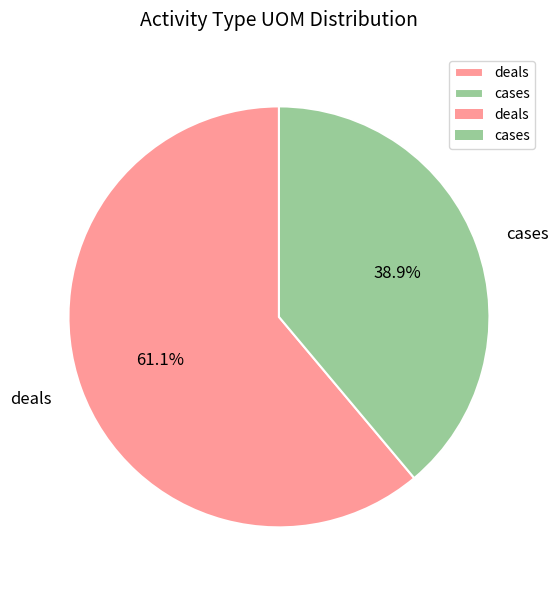

Which slice is the largest?

deals